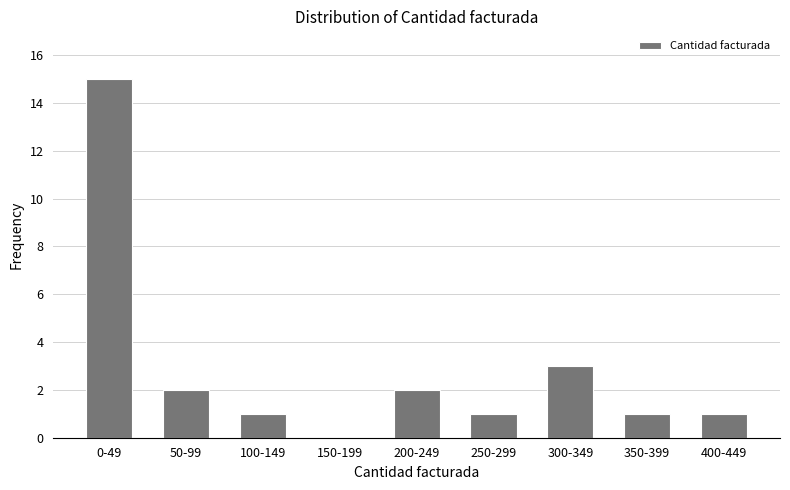

Reading left to right, list all the values displayed in this chart.

0-49=15	50-99=2	100-149=1	150-199=0	200-249=2	250-299=1	300-349=3	350-399=1	400-449=1